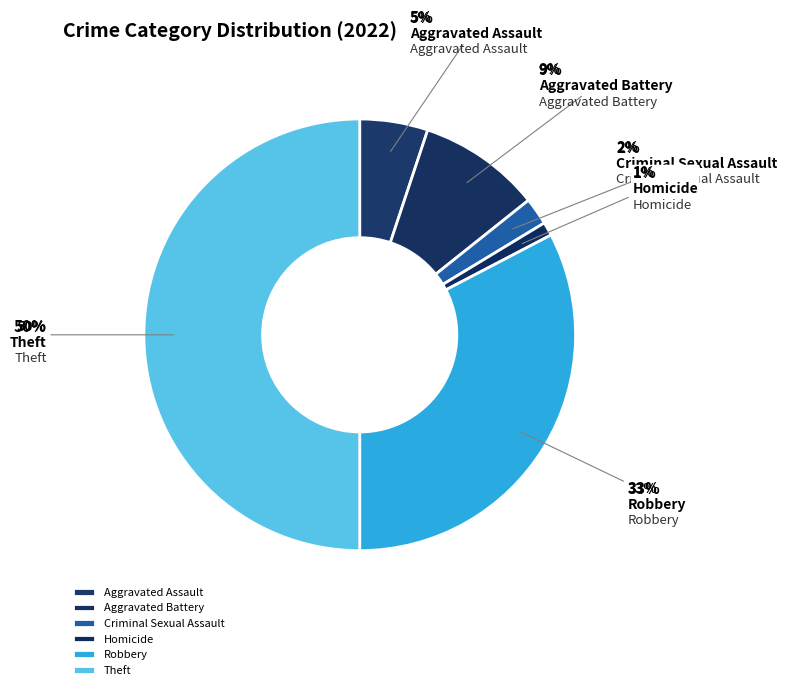

Is the sum of Aggravated Battery and Theft greater than half?

Yes